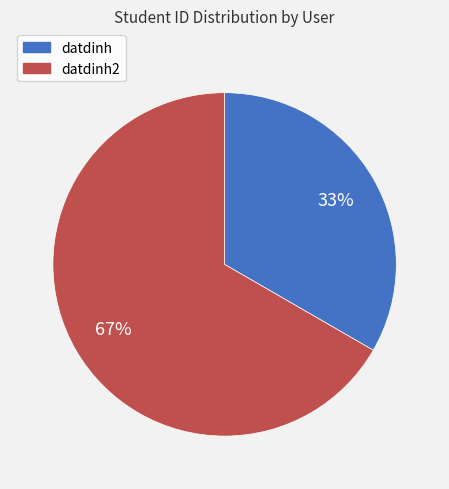

To the nearest percent, what is the average slice percentage?

50%